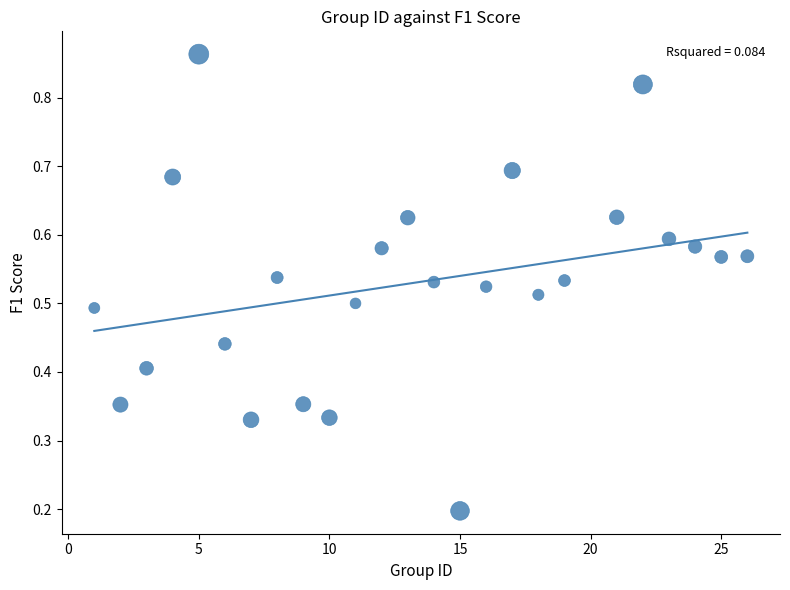

What is the range of X values (max minus min)?

25.0